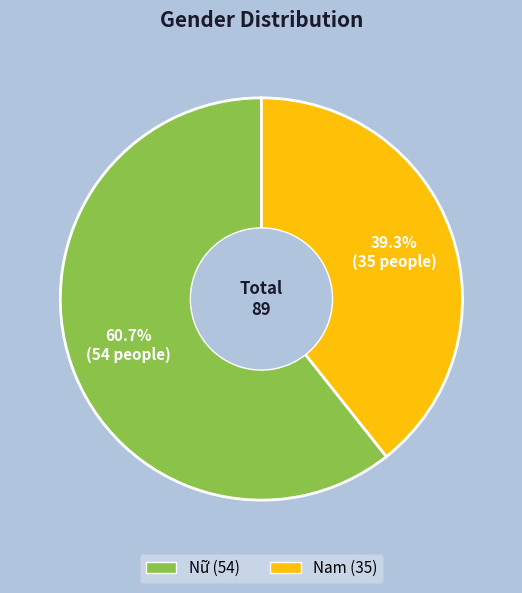

Do Nữ and Nam together represent more than half of the pie?

Yes